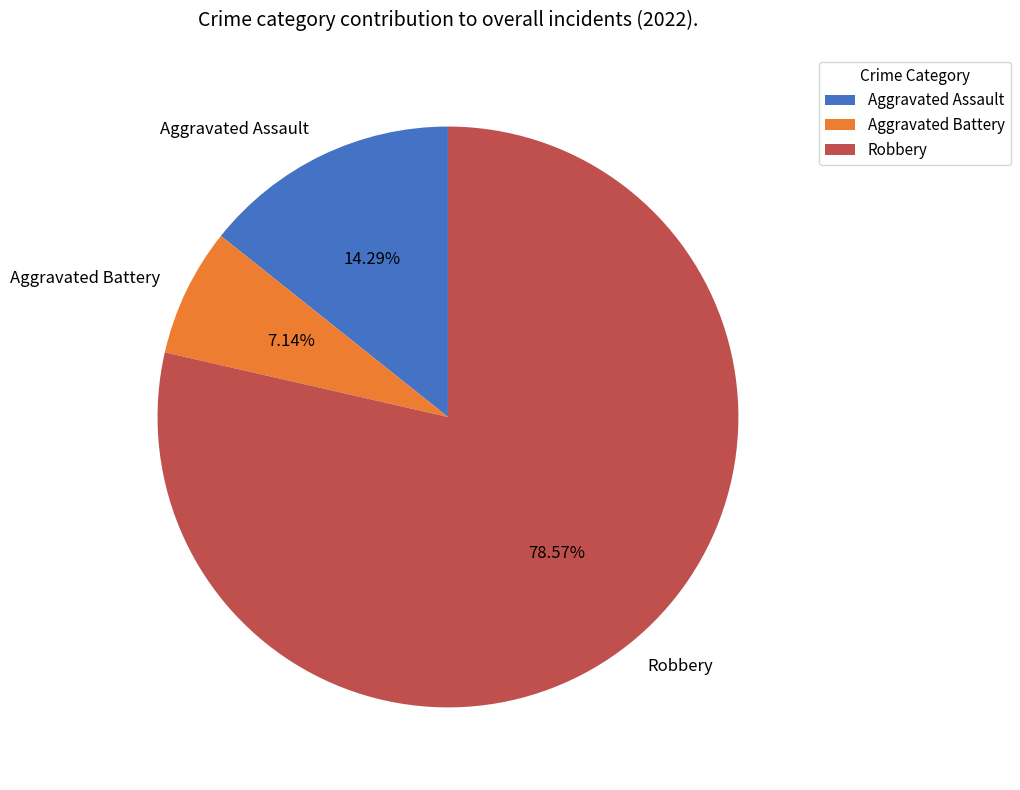

To the nearest percent, what portion does Aggravated Assault represent?

14%